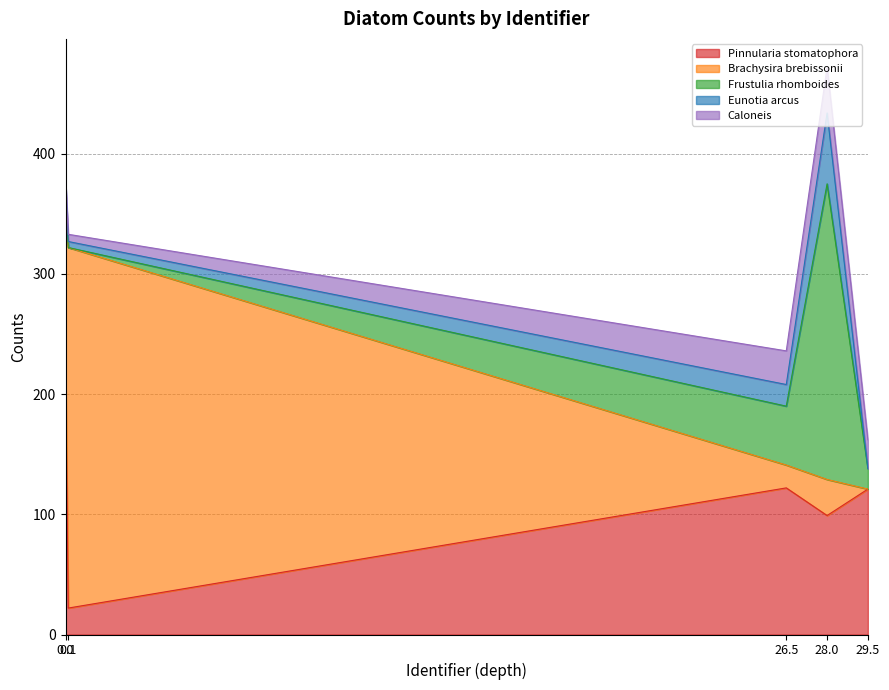

Where does the Frustulia rhomboides series first go above 17?

26.5